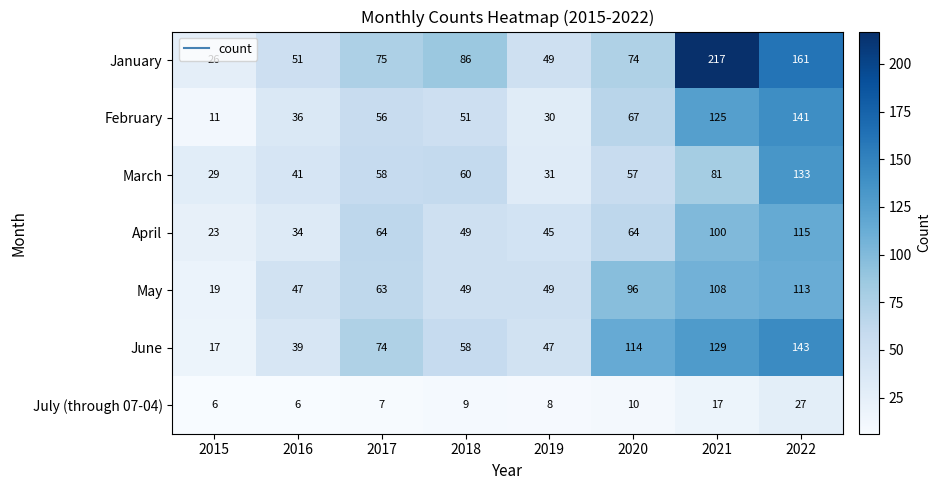

Is it true that April equals 64 at 2017?

True